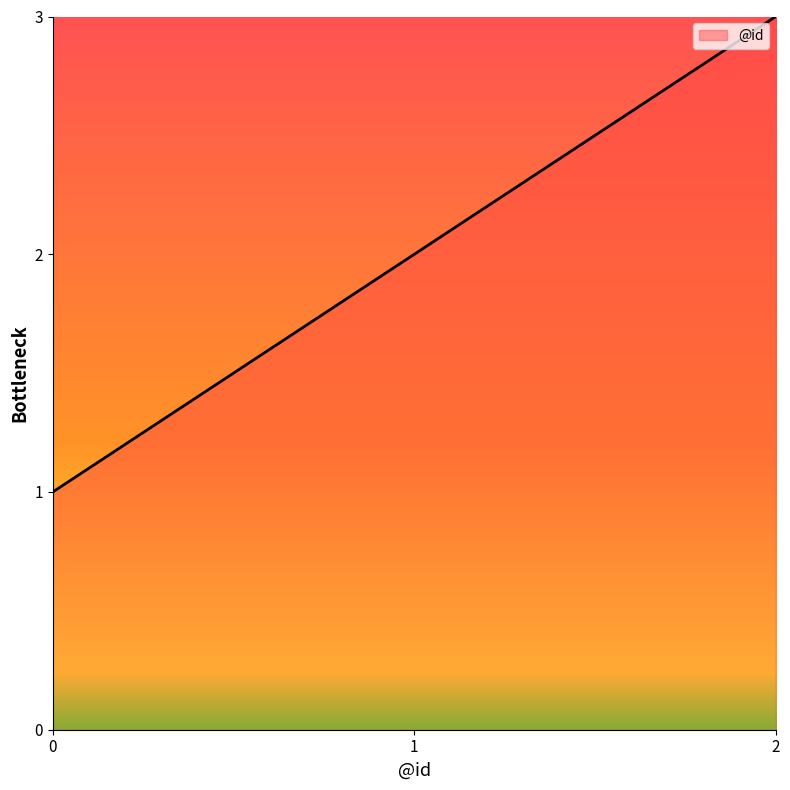

Is this an area chart (filled region under the line)?

No